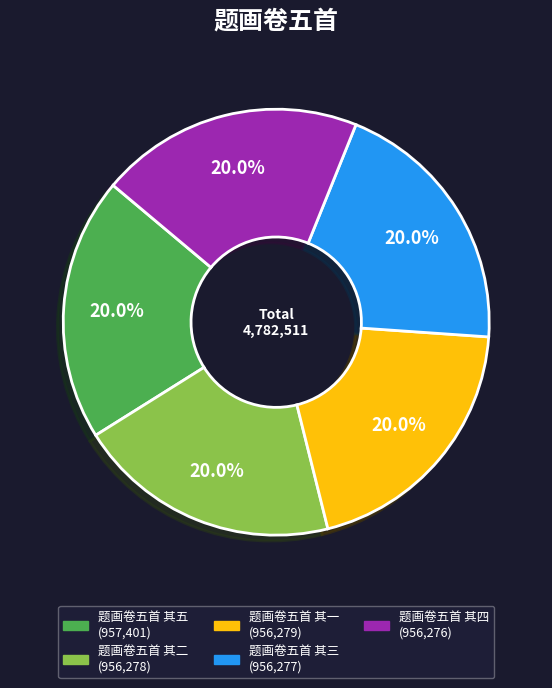

How many segments does this pie chart have?

5